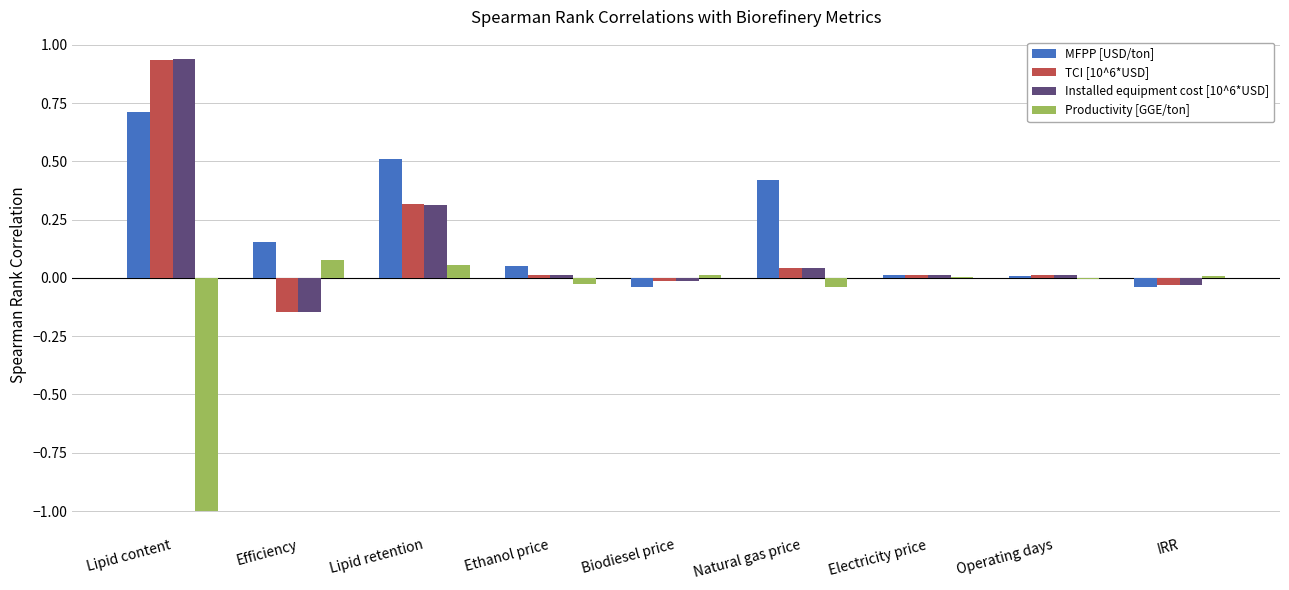

What is the total value across all series at Lipid retention?

1.2